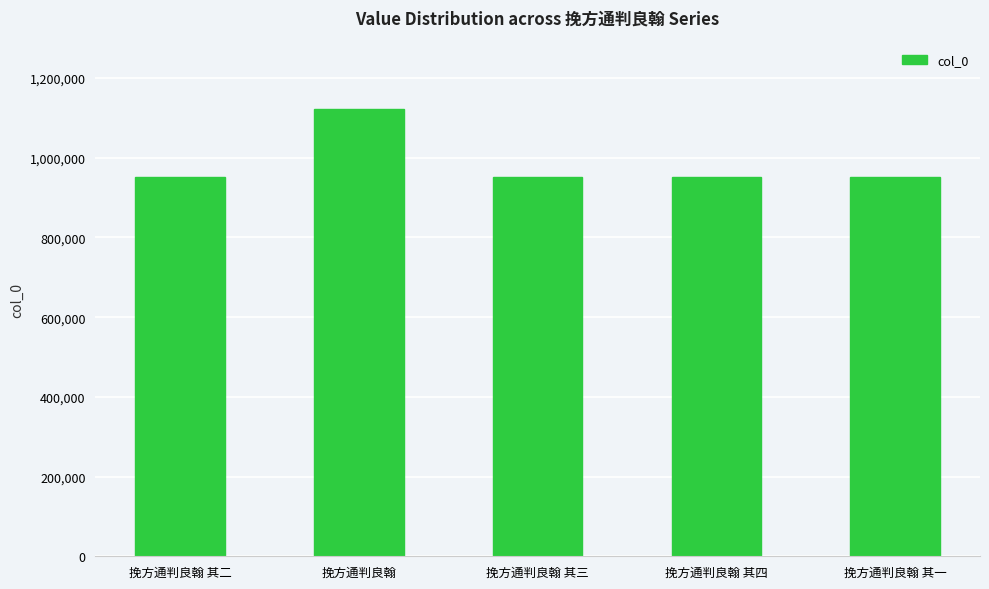

What is the difference between the maximum and minimum values?

169333